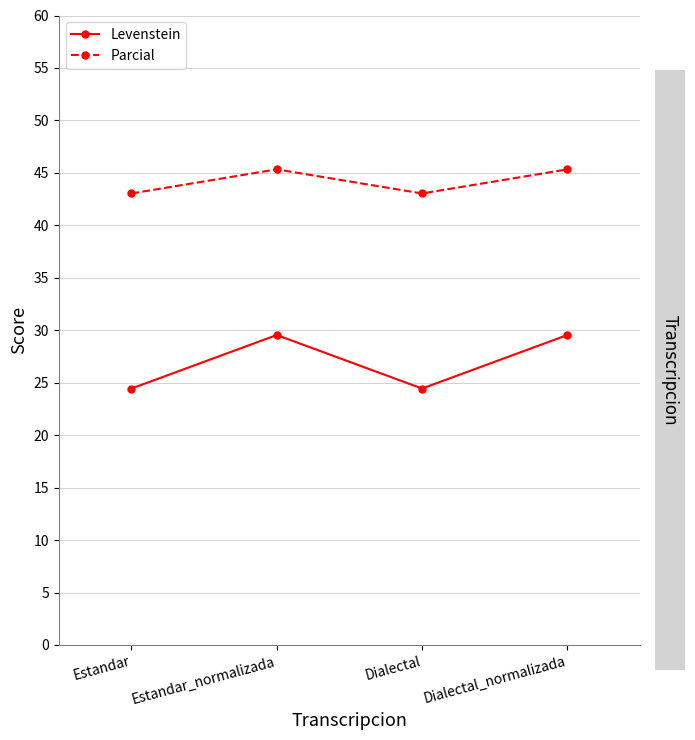

Between Estandar and Dialectal_normalizada, which series saw the biggest shift?

Levenstein